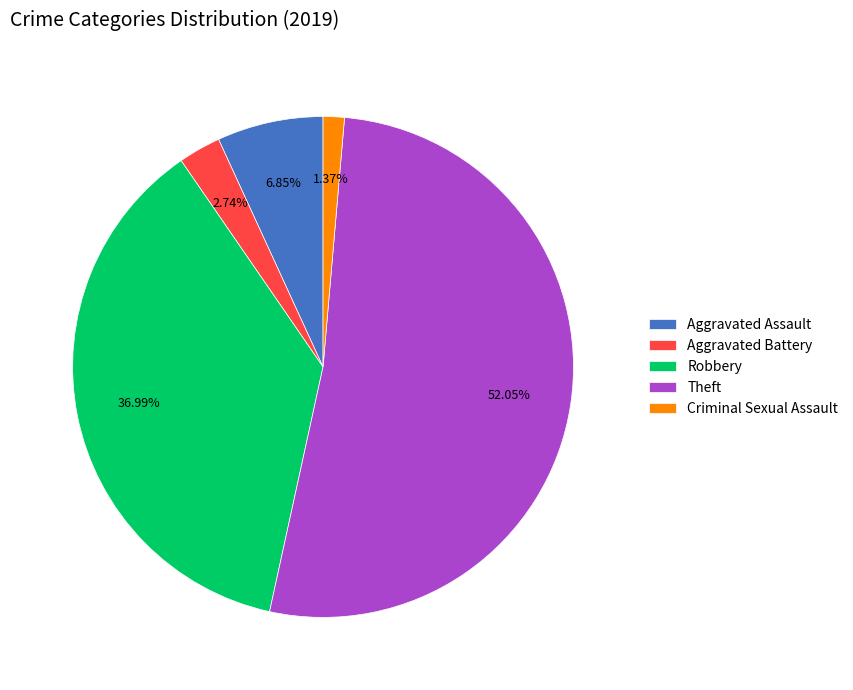

What is the largest slice in the pie chart?

Theft